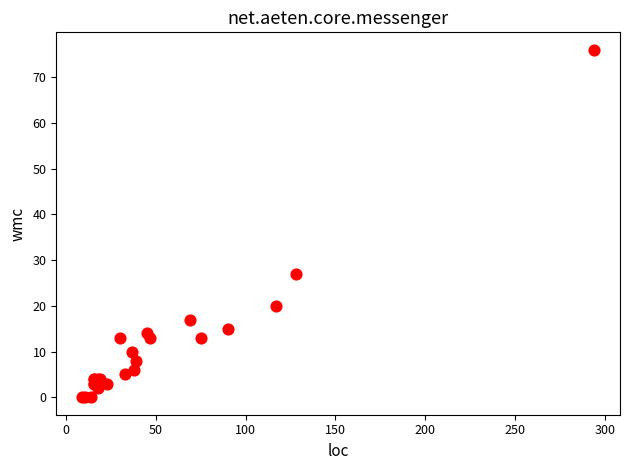

What Y value in the scatter plot is closest to 38?

27